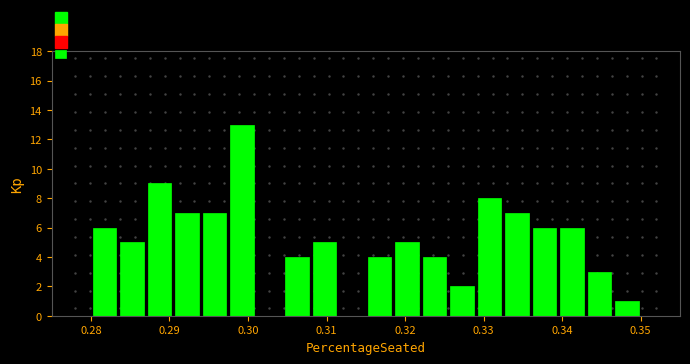

Around what value on the x-axis is the tallest bar? Give the approximate position of its centre, as read against the axis.

0.299